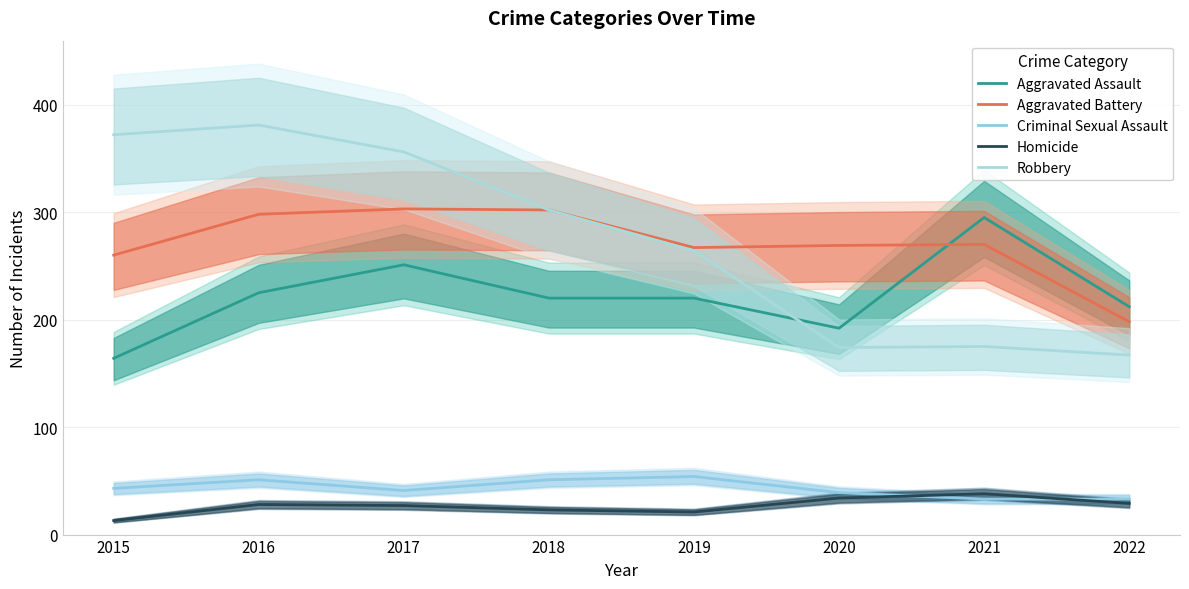

What is the total value across all series at 2020?

708